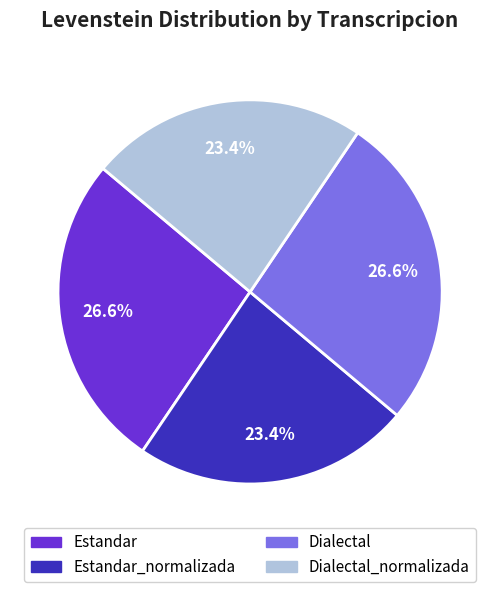

To the nearest percent, what portion does Estandar represent?

27%